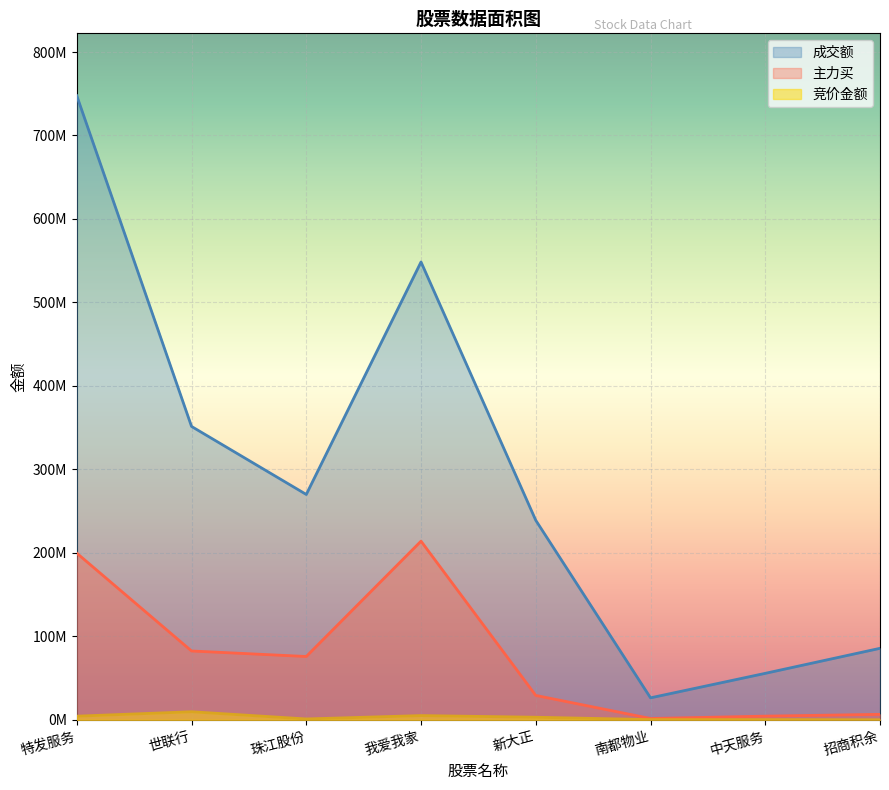

The value of 主力买 at 招商积余 is 3273230. True or false?

False